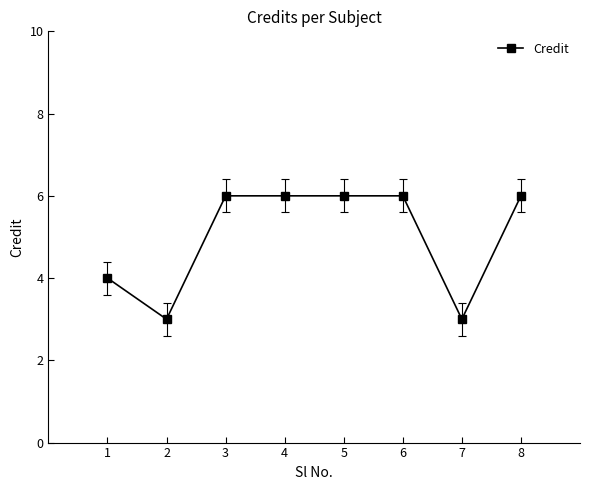

Where is the data nearest to the value 4?

1